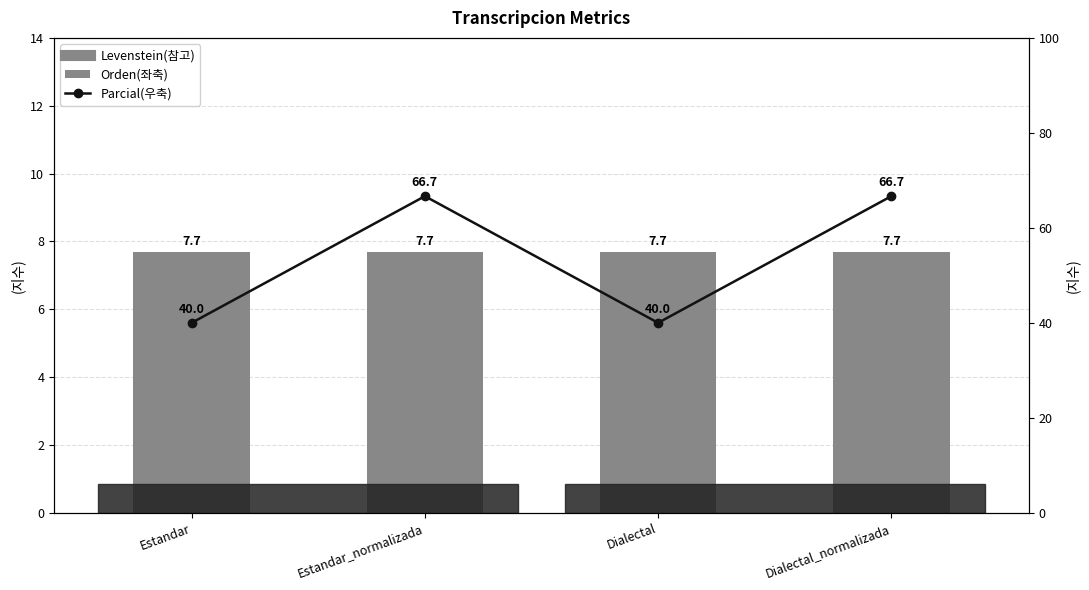

The Parcial(우축) series shows 66.7 at Dialectal_normalizada. True or false?

True